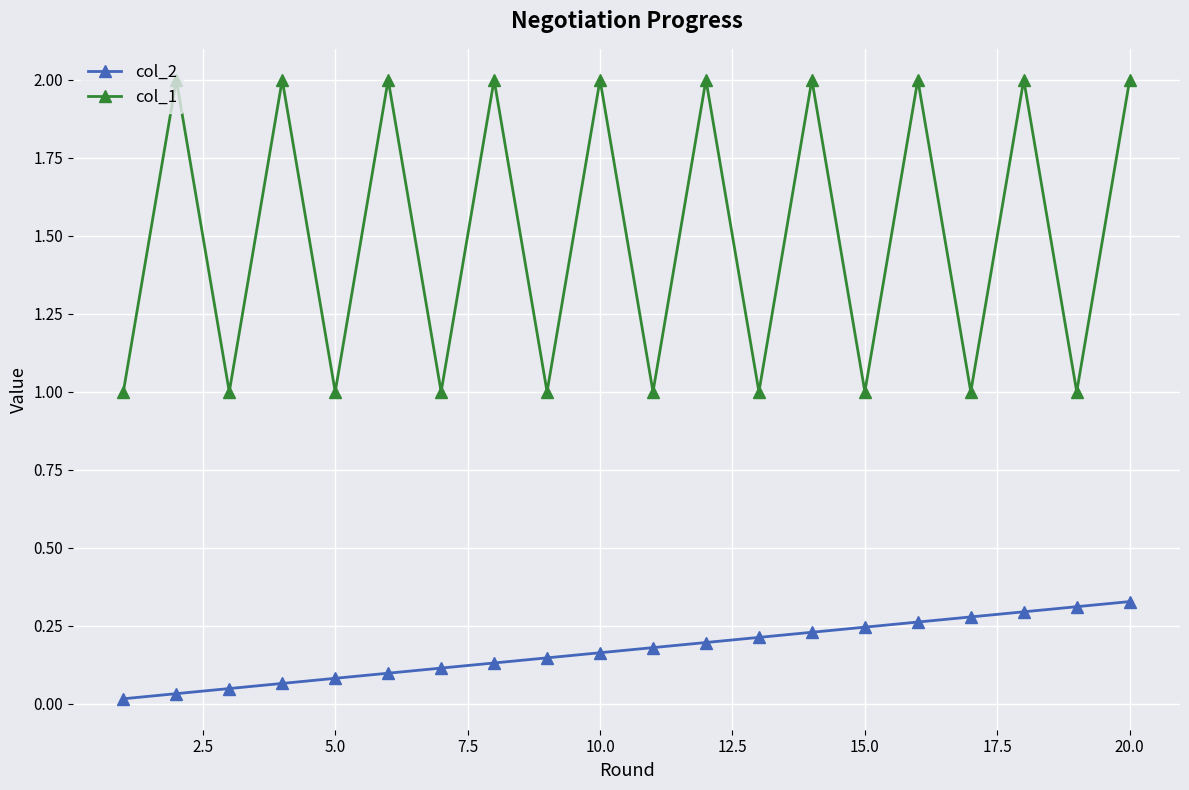

True or false: col_2 and col_1 intersect in this chart.

False